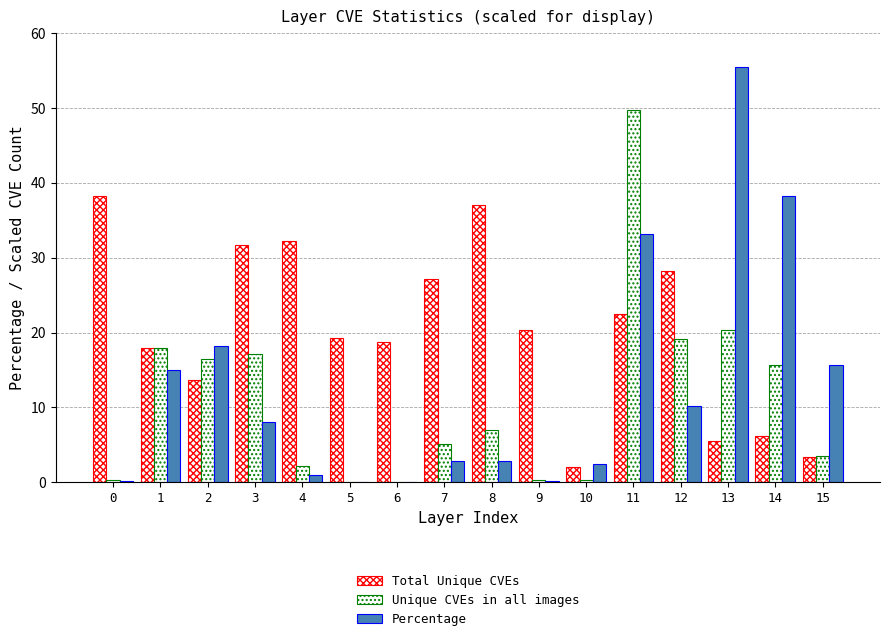

What is the value of the Total Unique CVEs bar at the 2nd from the left?

18.0